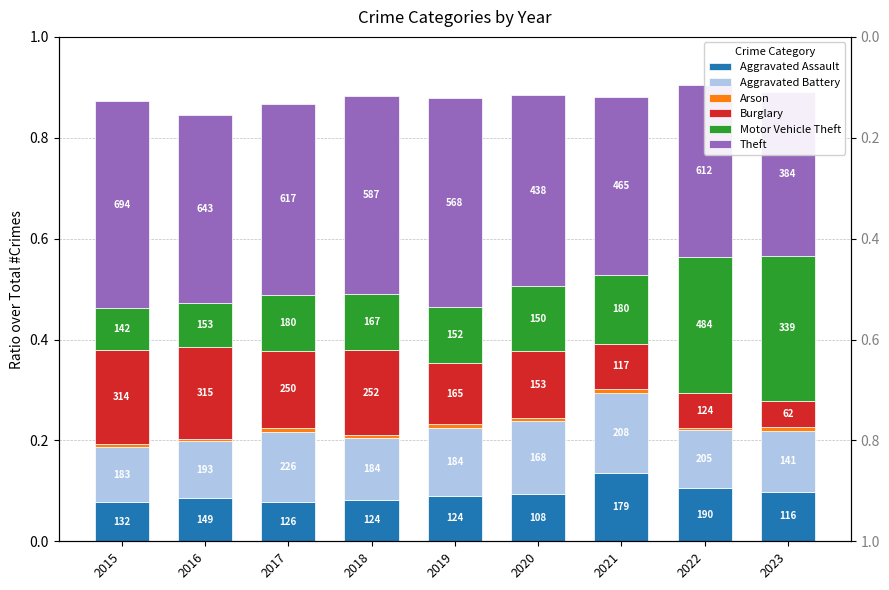

Between 2016 and 2018, which series saw the biggest shift?

Motor Vehicle Theft